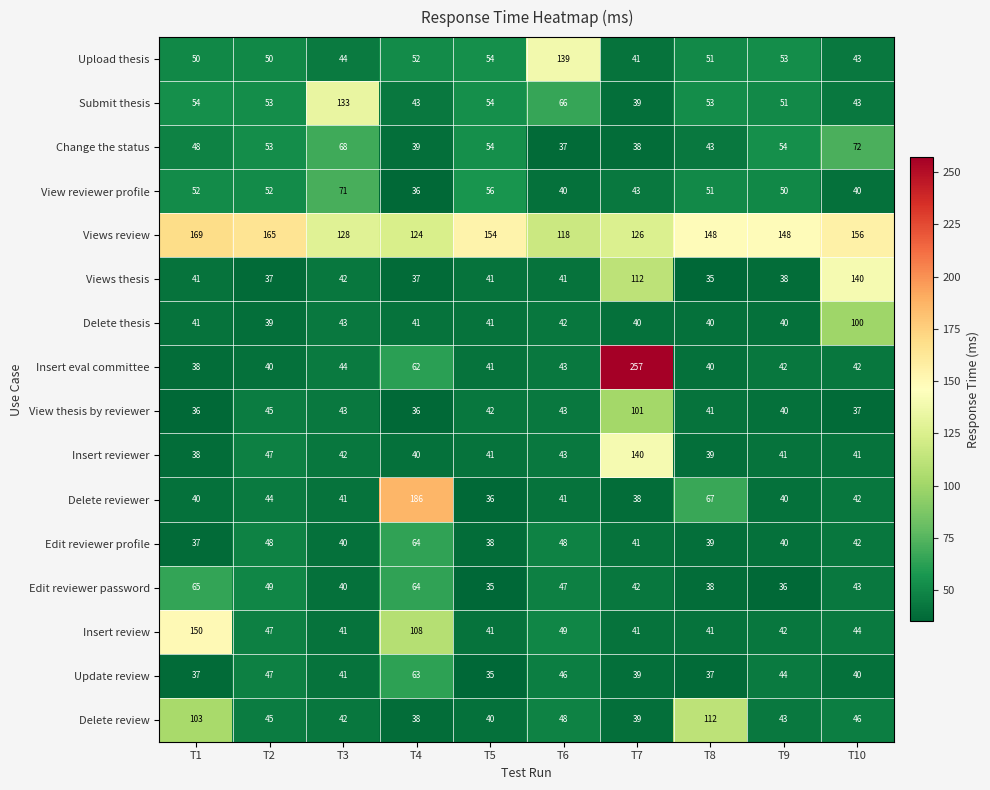

What is the total value across all series at T2?

861